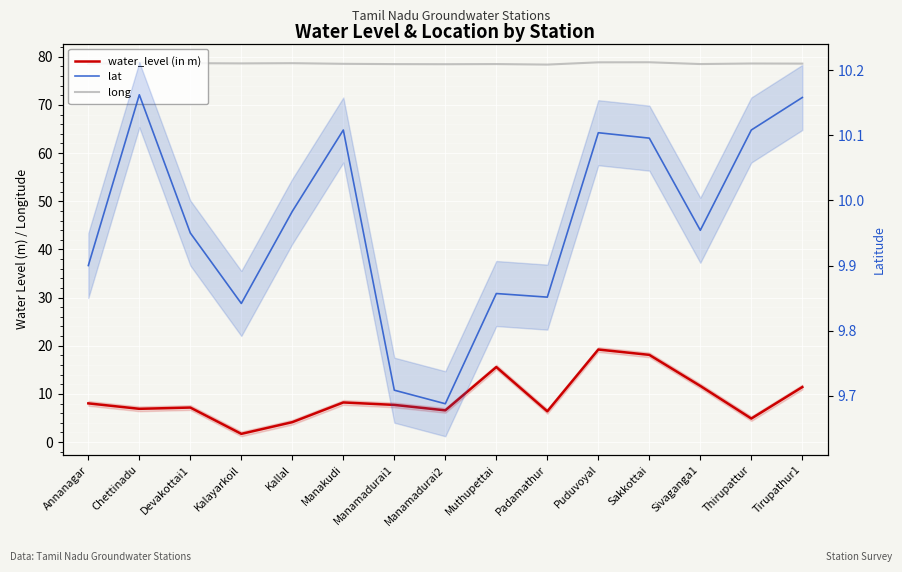

The lat series shows 9.9 at Muthupettai. True or false?

True